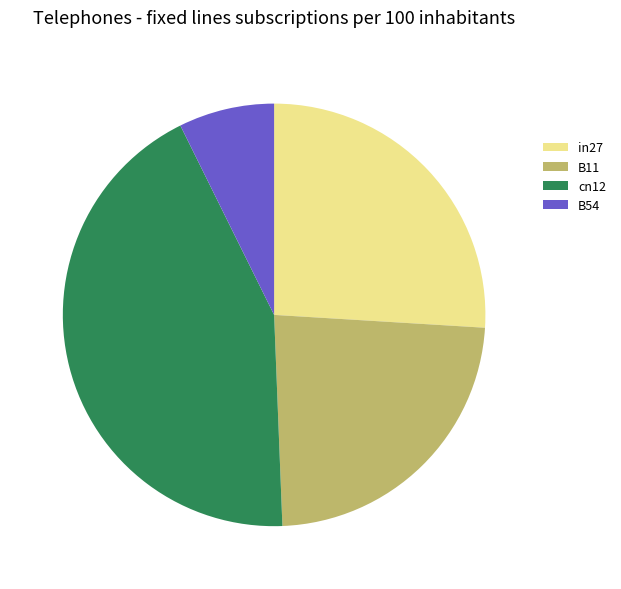

Which has a higher value, B54 or B11?

B11